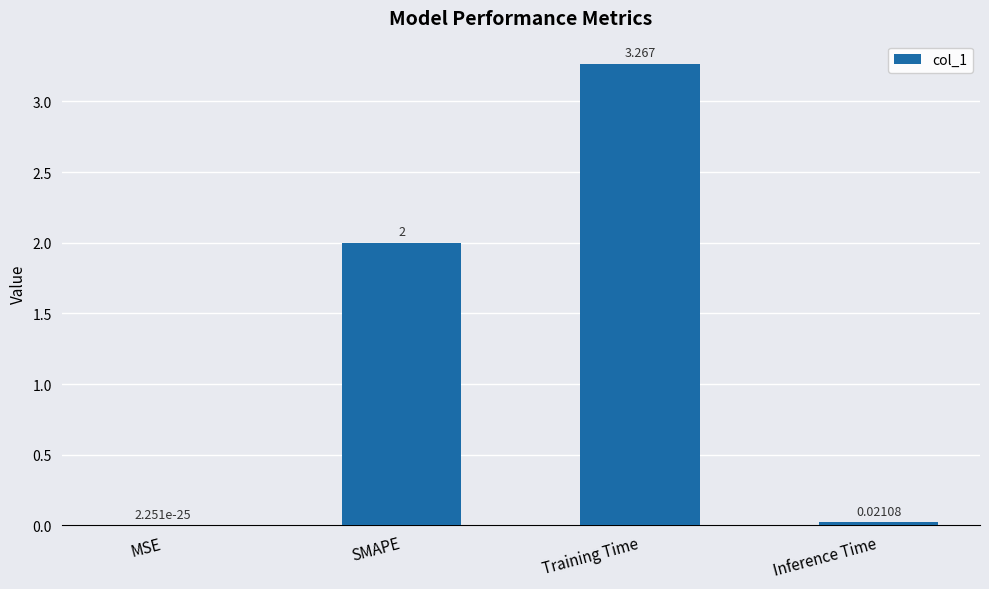

True or false: the data shows 3.2 at SMAPE.

False